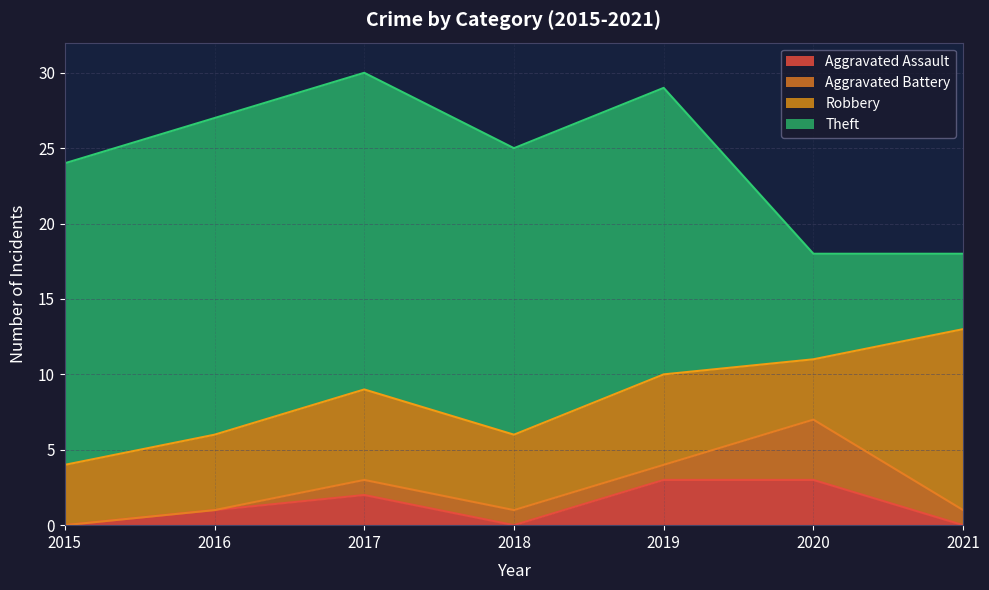

True or false: Robbery has a value of 8 at 2019.

False